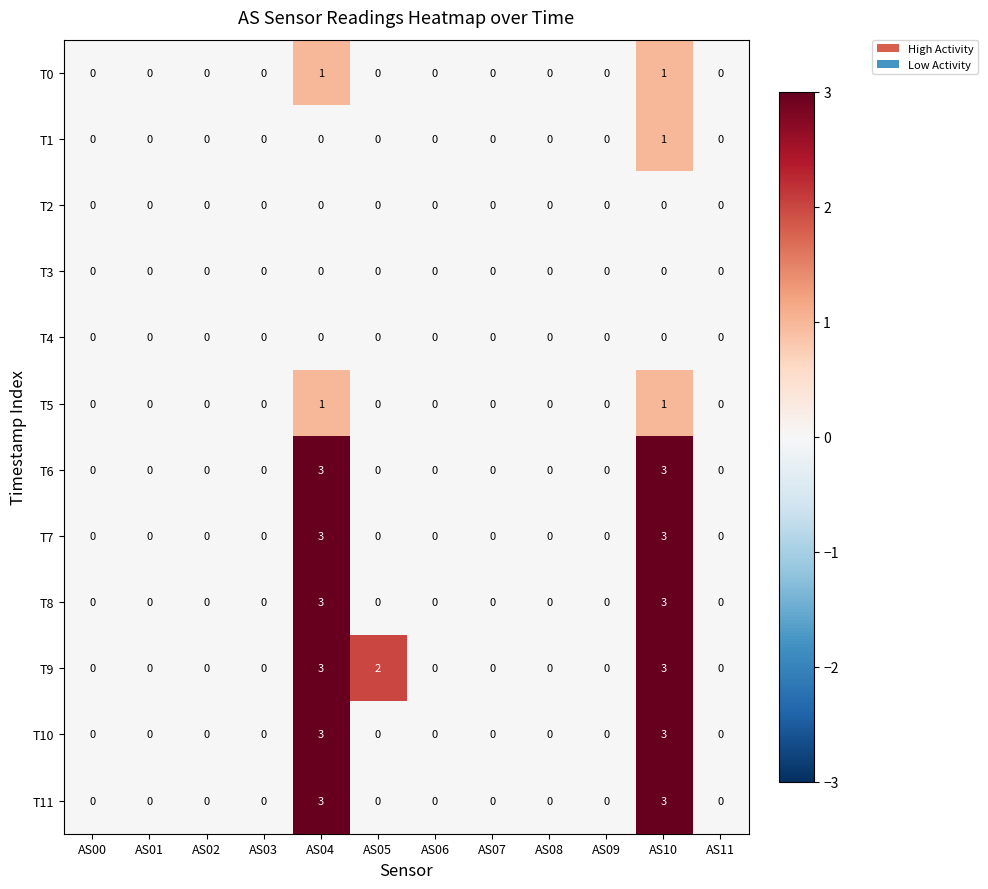

Count the T8 values in the range 0 to 1.

10